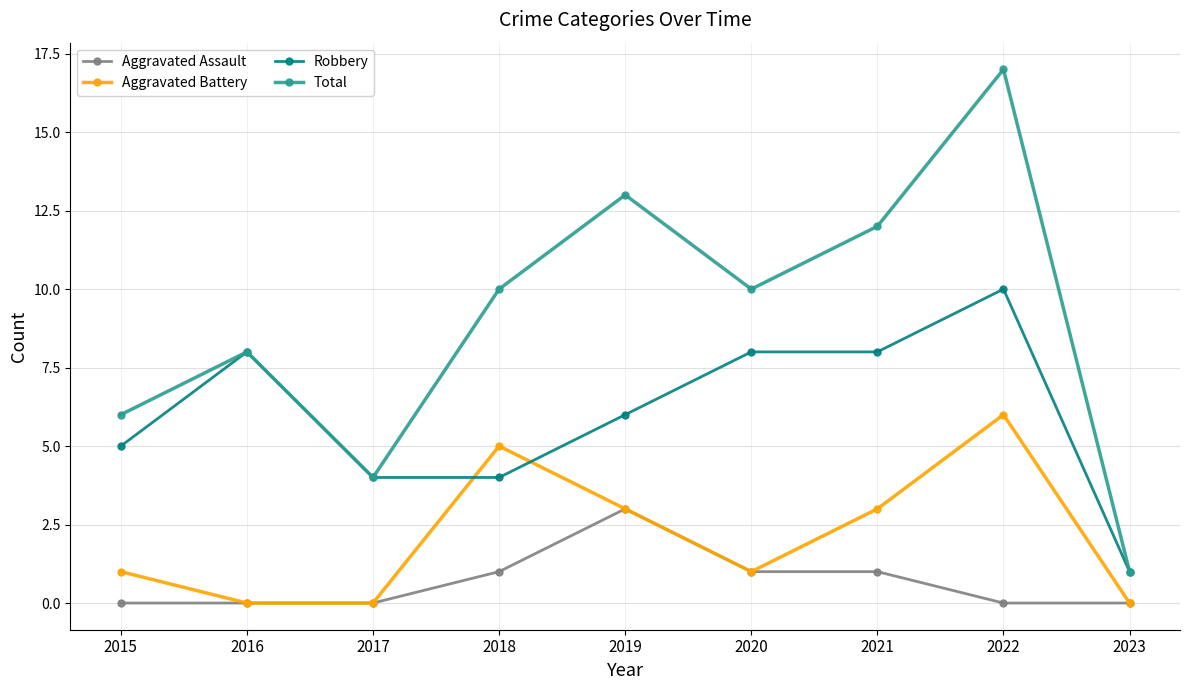

What is the total value across all series at 2022?

33